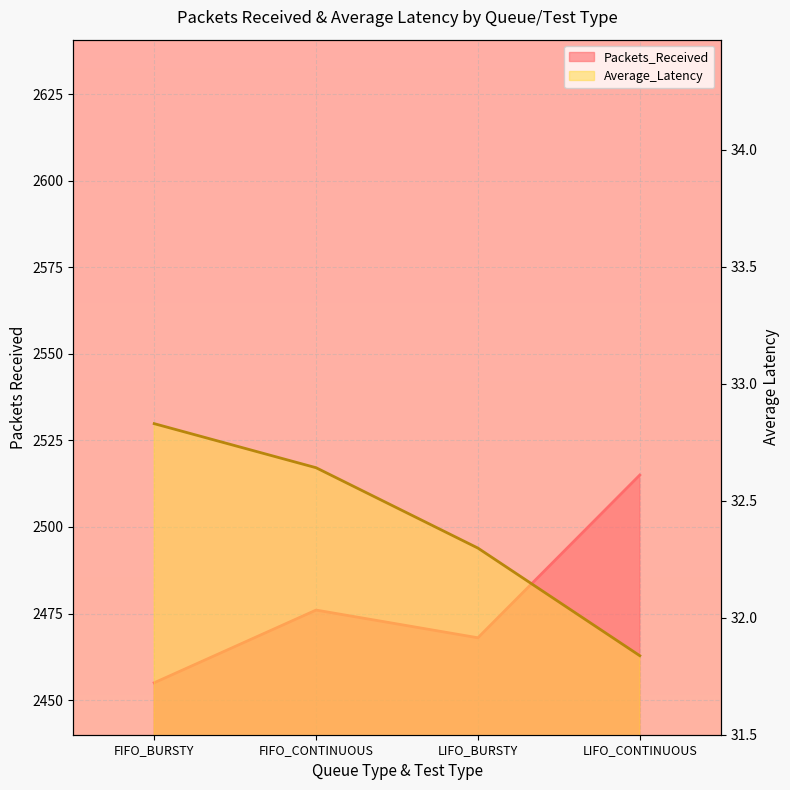

Reading left to right, what are all the values shown in this chart?

Packets_Received: FIFO_BURSTY=2455.0	FIFO_CONTINUOUS=2476.0	LIFO_BURSTY=2468.0	LIFO_CONTINUOUS=2515.0
Average_Latency: FIFO_BURSTY=32.8	FIFO_CONTINUOUS=32.6	LIFO_BURSTY=32.3	LIFO_CONTINUOUS=31.8